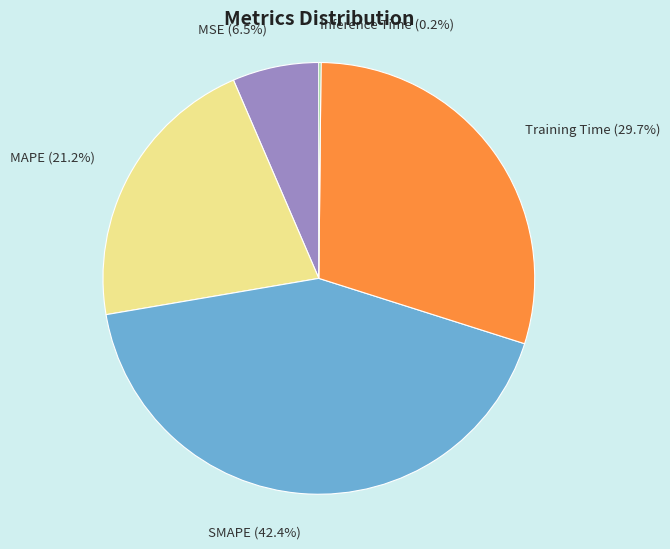

Is it true that SMAPE is 42% of the pie?

True